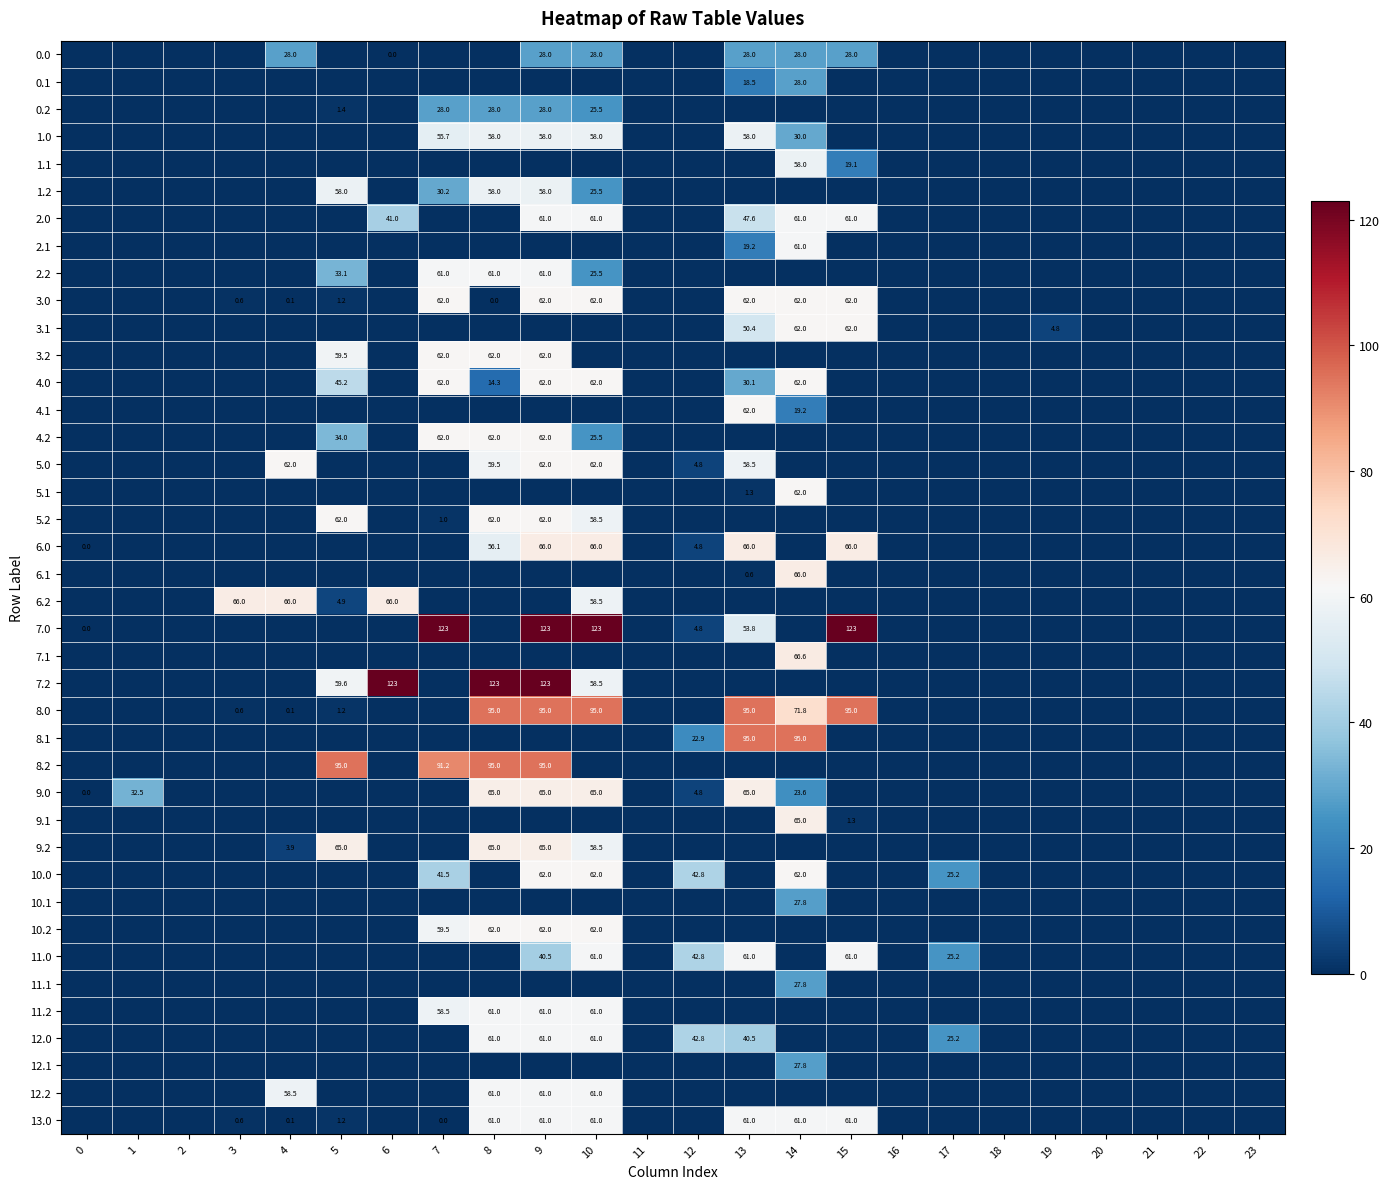

True or false: 12.0 has a value of 61.0 at 8.

True